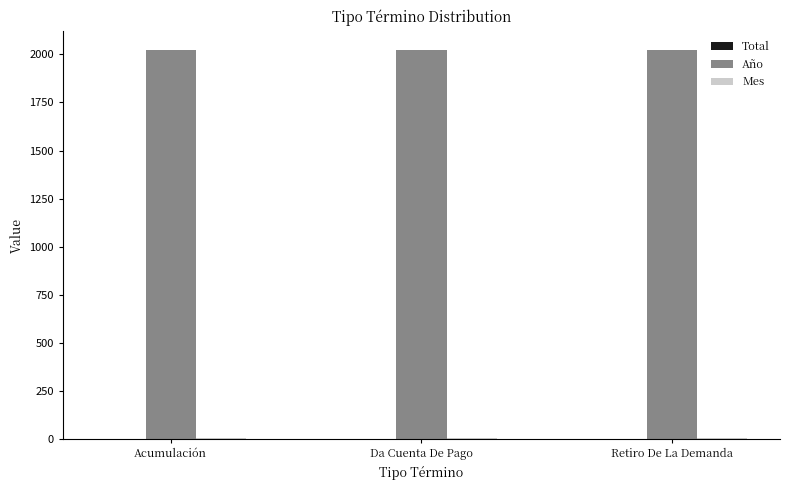

What is the sum of all Año values?

6063